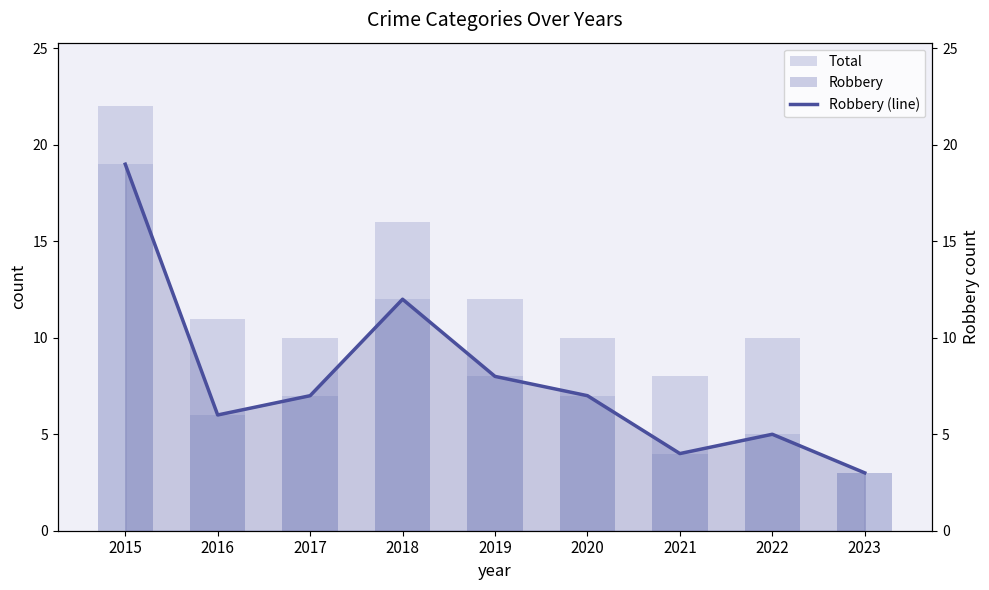

What is the value of the Robbery bar at the 3rd from the left?

7